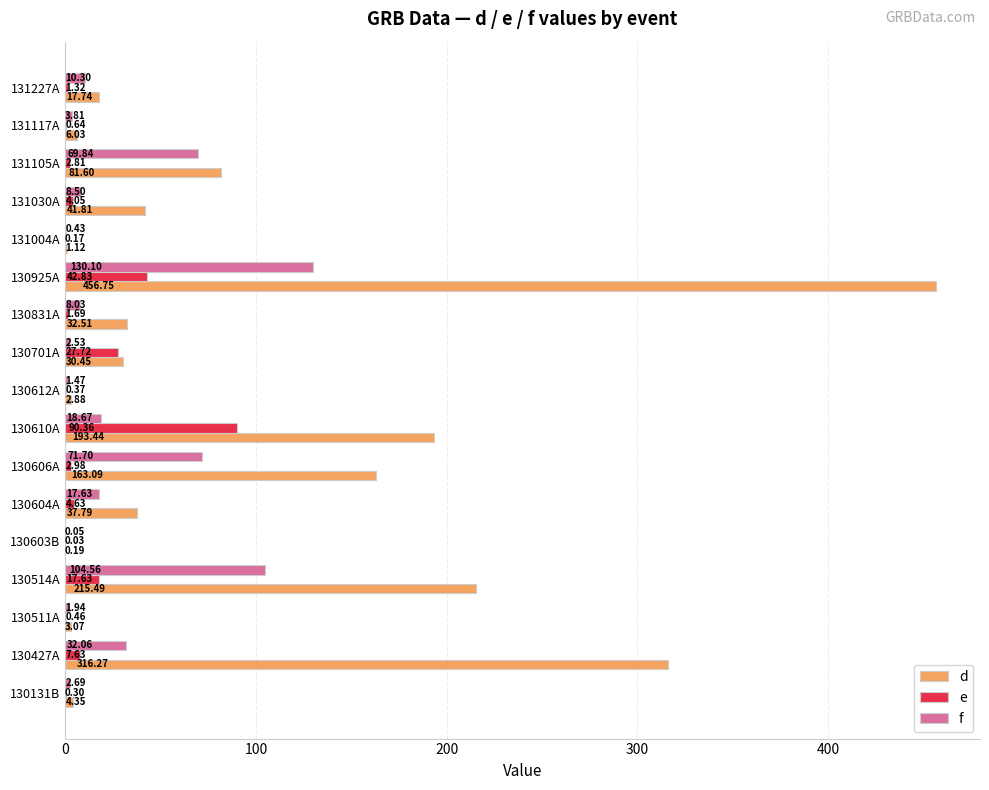

What is the total value across all series at 131117A?

10.5